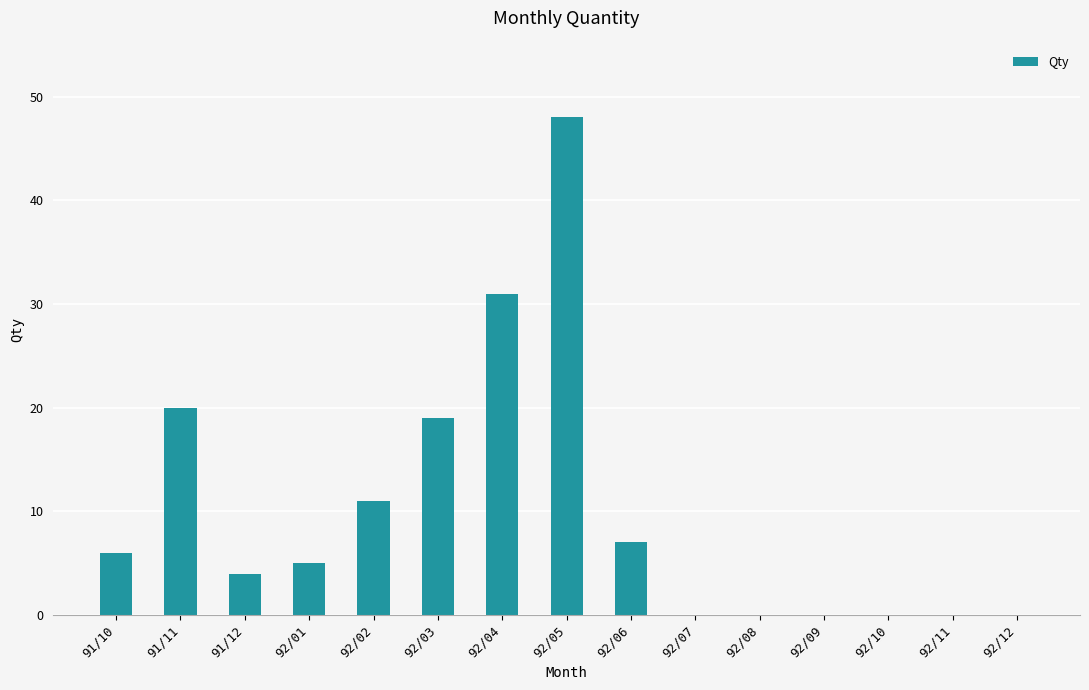

Reading right to left, extract all data points from this chart.

0	0	0	0	0	0	7	48	31	19	11	5	4	20	6